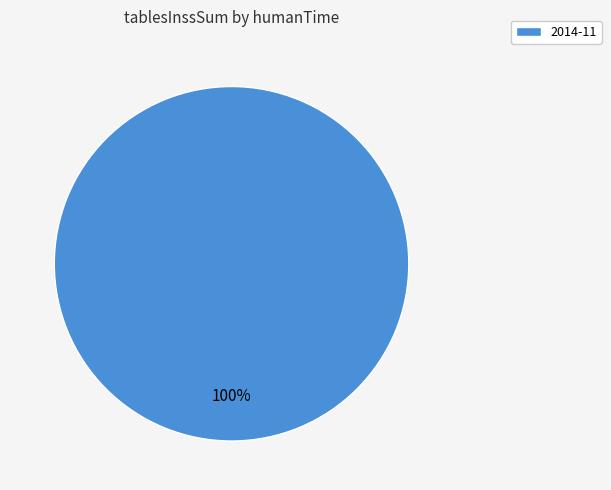

Rank the categories by value from highest to lowest.

2014-11